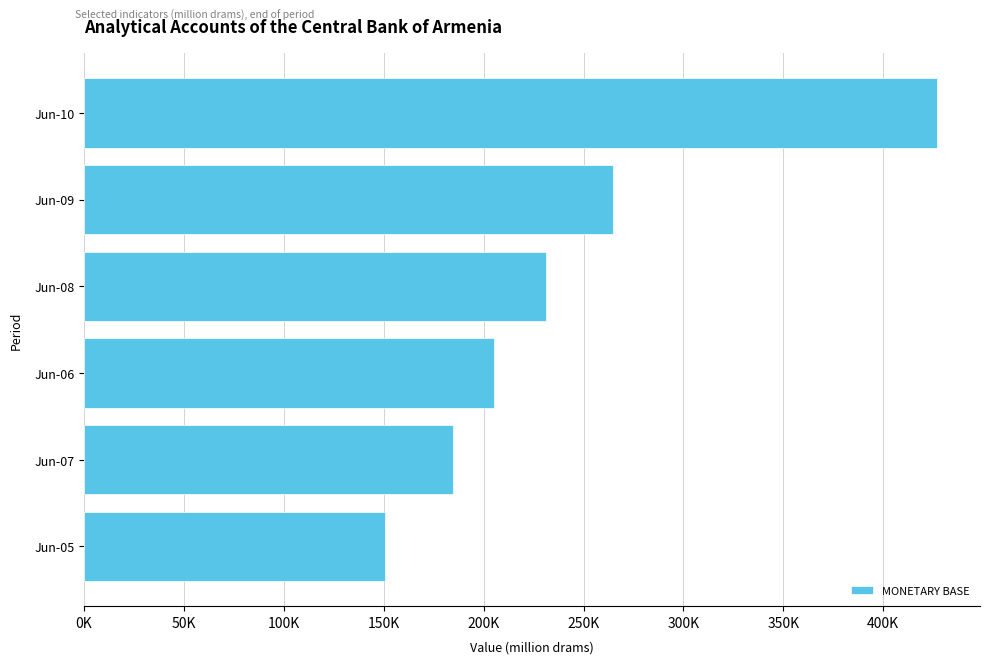

Are the bars horizontal?

Yes